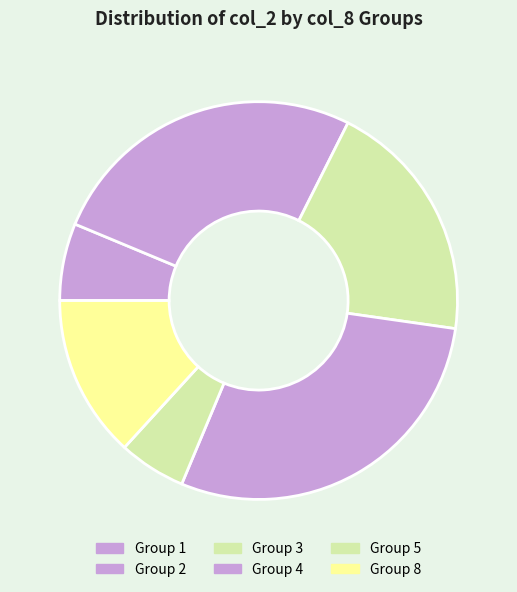

Count the number of slices in the pie.

6